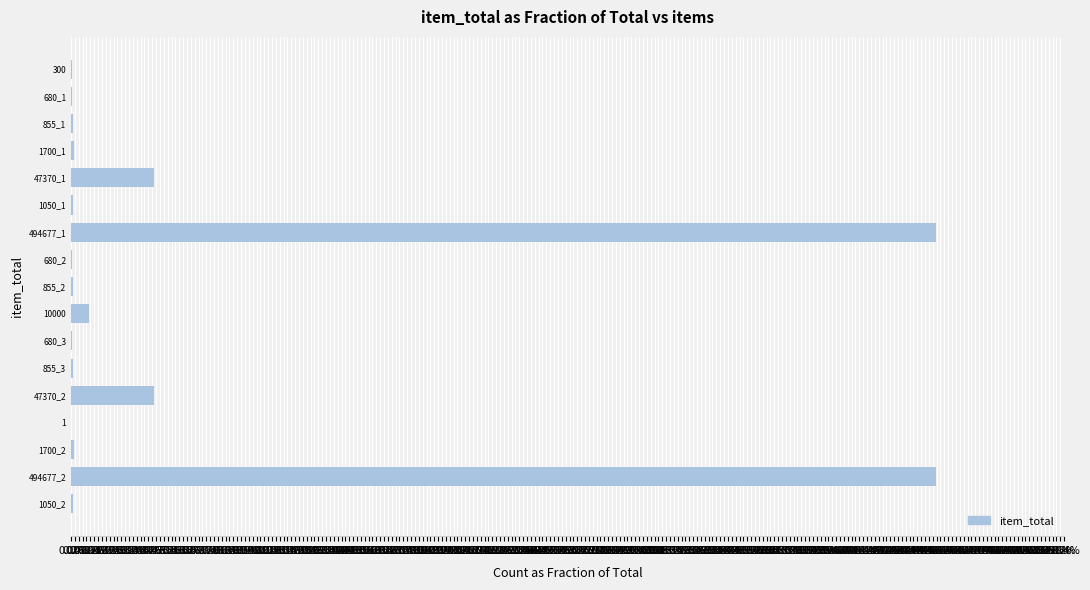

Are the bars horizontal?

Yes